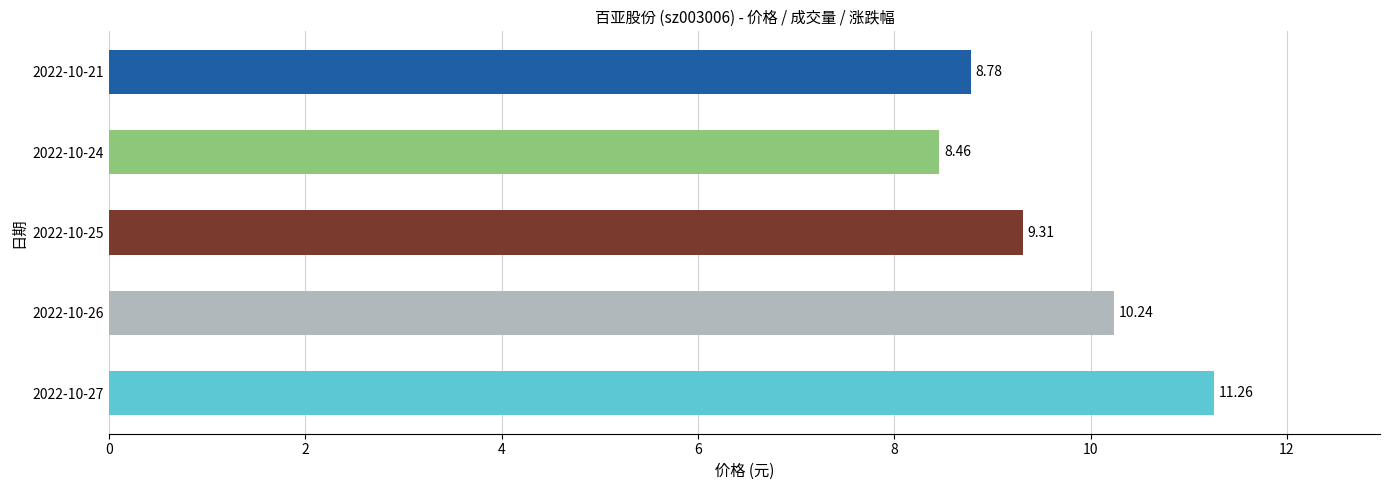

What is the minimum value shown in the chart?

8.5